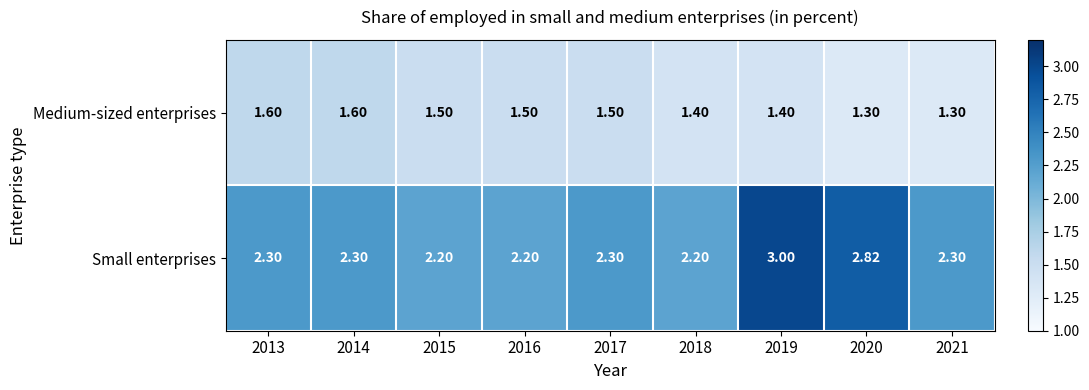

Which series has the largest total across all categories?

Small enterprises